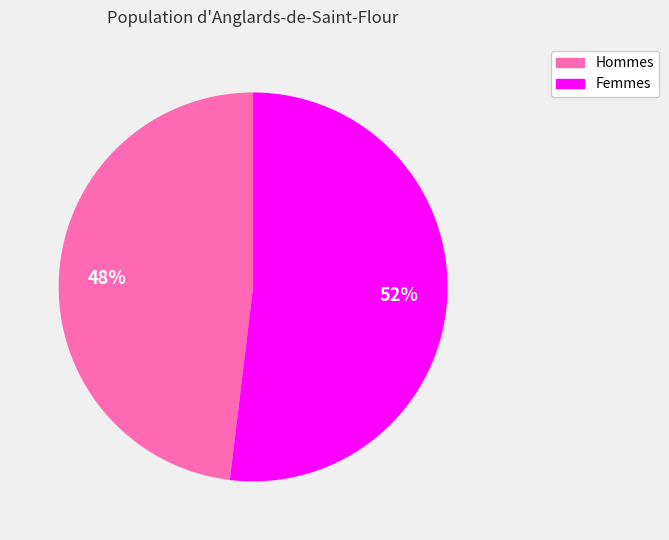

Count the number of slices in the pie.

2